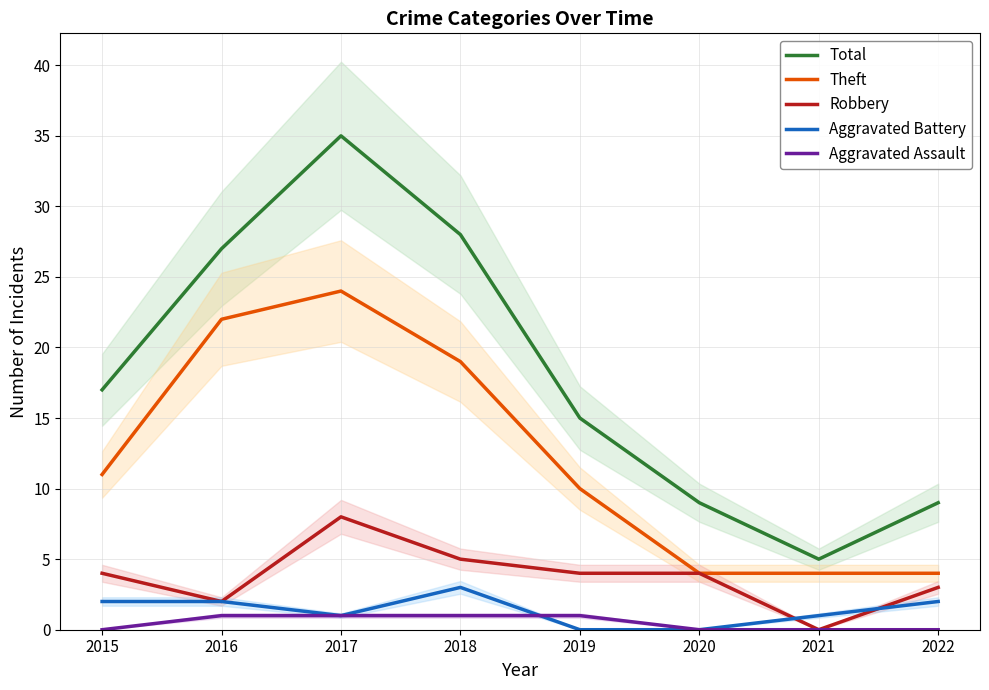

Which series has the largest total across all categories?

Total